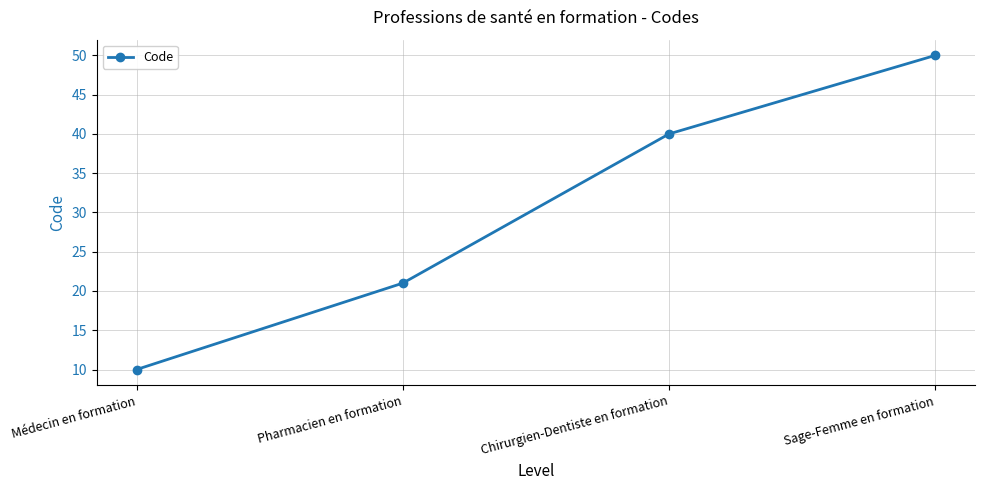

What is the difference between the second highest and second lowest values?

19